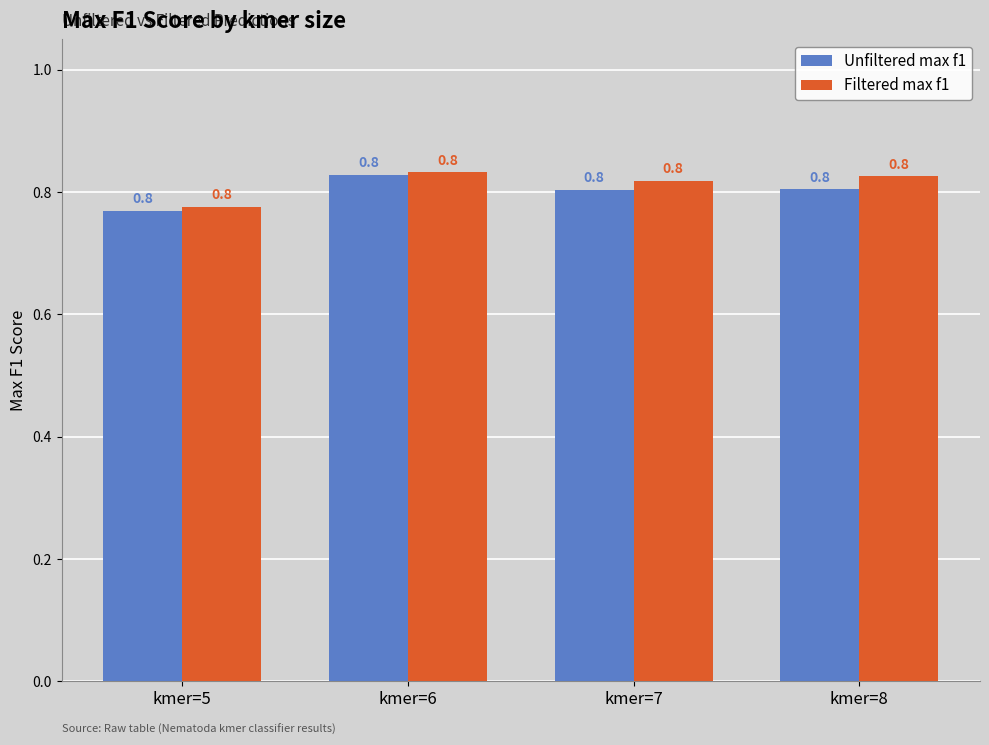

Does the chart contain any negative values?

No